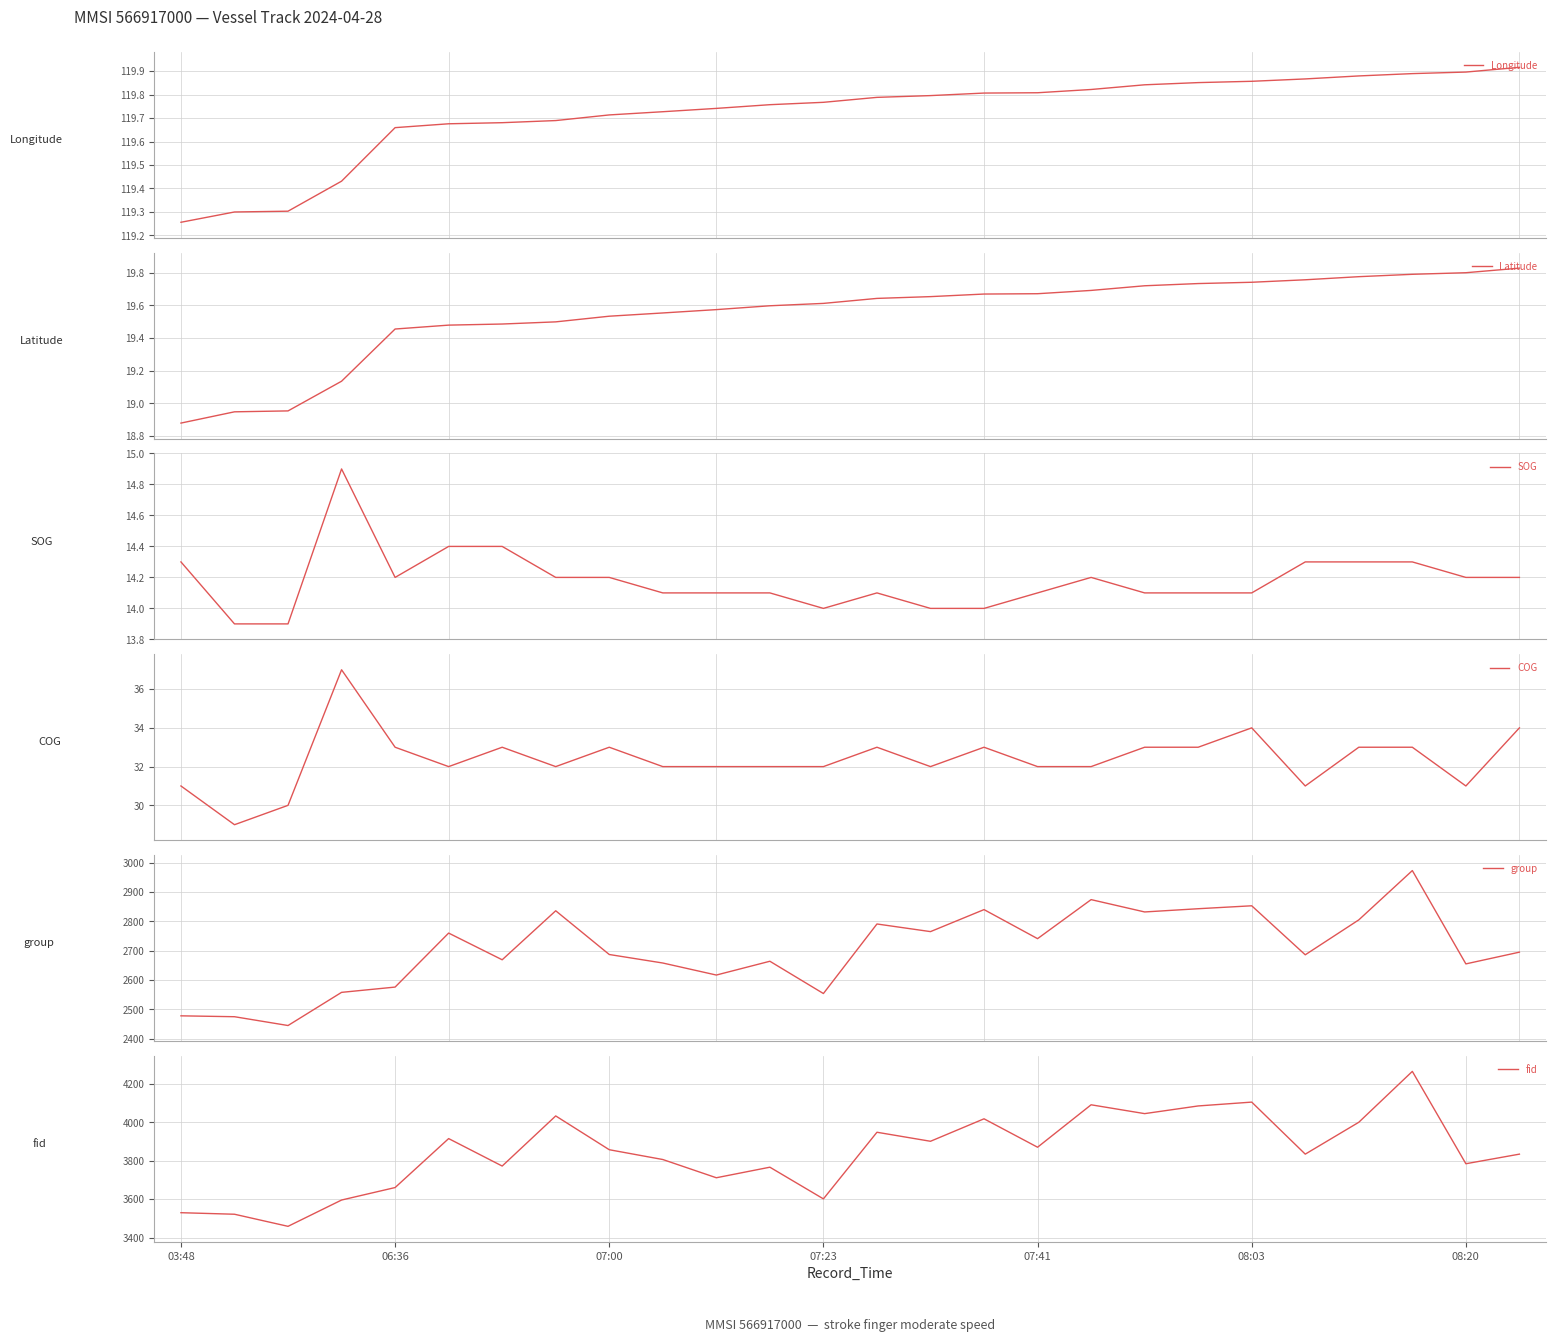

What are all the series names shown in the legend?

Longitude, Latitude, SOG, COG, group, fid